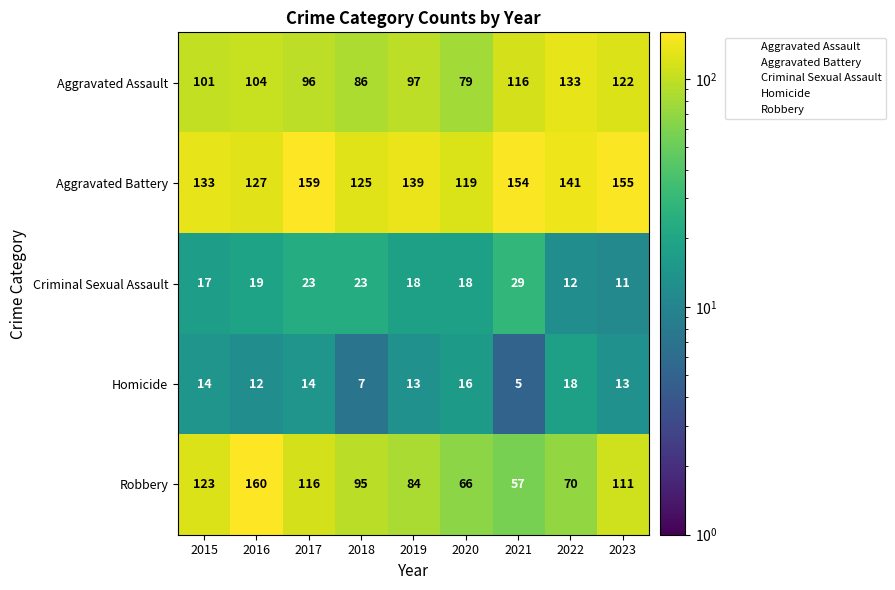

What is the sum of the Aggravated Assault values at 2022 and 2018?

219